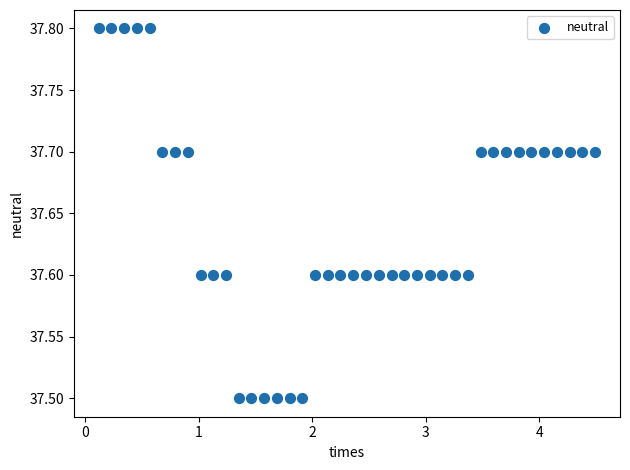

What is the range of X values (max minus min)?

4.4